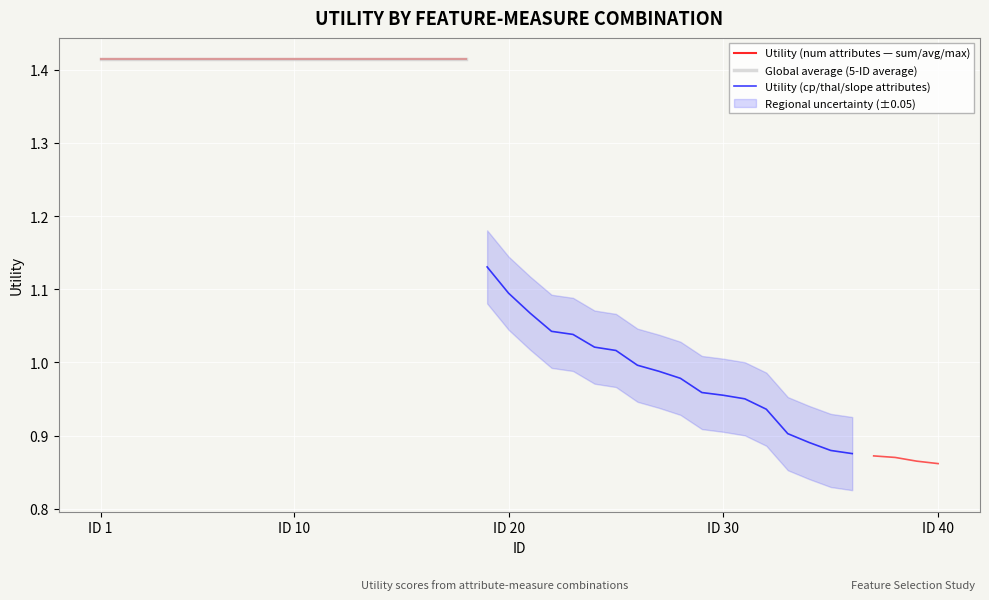

True or false: Utility (num attributes — sum/avg/max) and Utility (cp/thal/slope attributes) intersect in this chart.

False